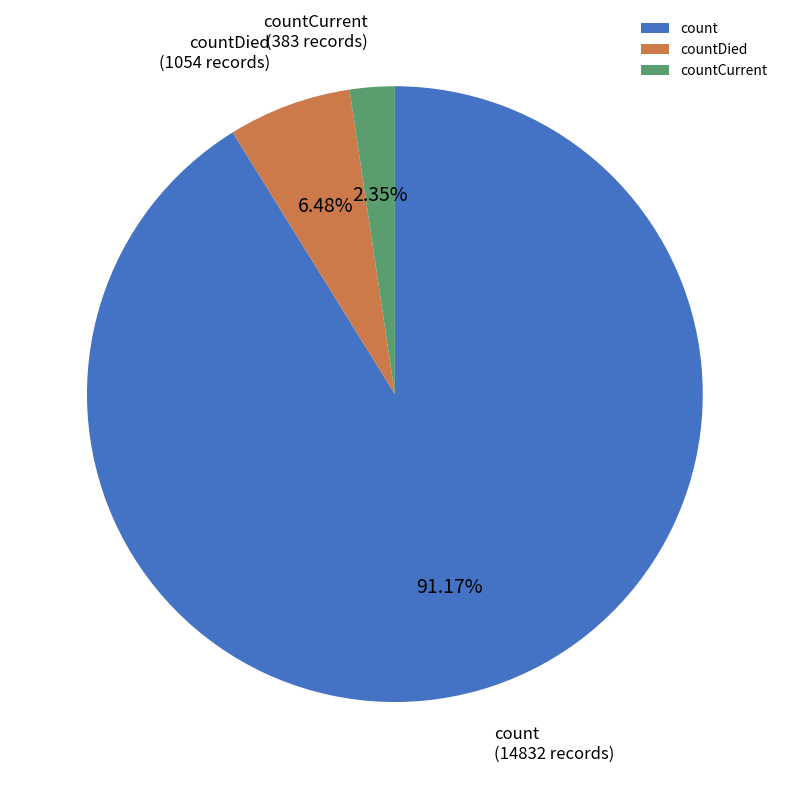

Does any single category account for the majority?

Yes